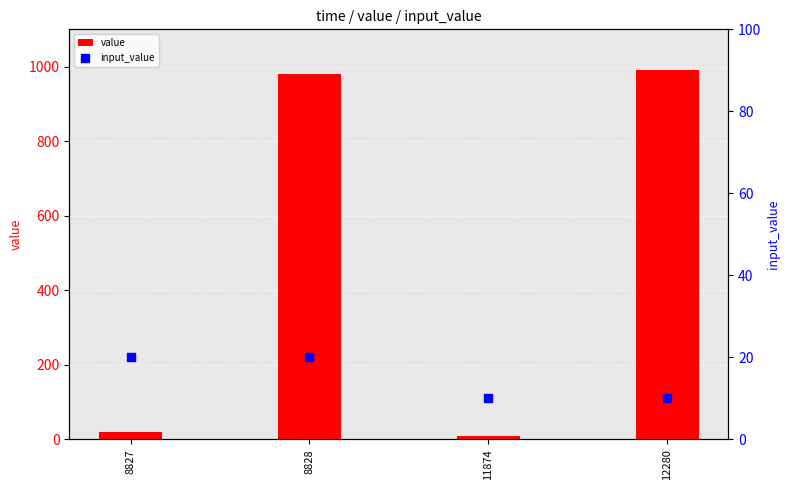

Which series has the largest total across all categories?

value